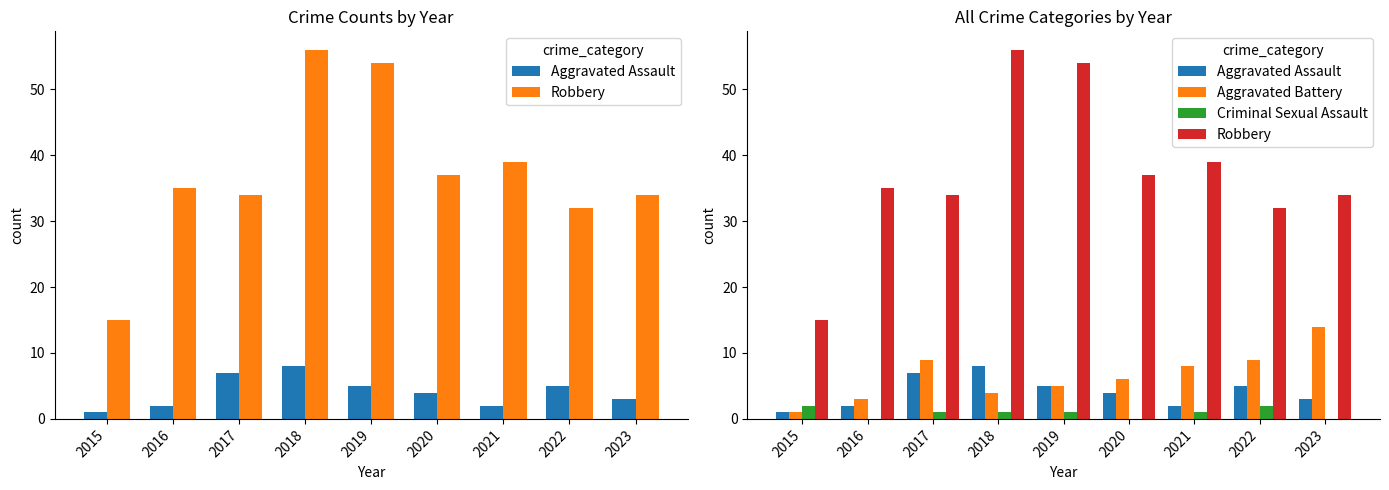

Reading left to right, transcribe all the data shown in this chart.

Aggravated Assault: 2015=1	2016=2	2017=7	2018=8	2019=5	2020=4	2021=2	2022=5	2023=3
Robbery: 2015=15	2016=35	2017=34	2018=56	2019=54	2020=37	2021=39	2022=32	2023=34
Aggravated Battery: 2015=1	2016=3	2017=9	2018=4	2019=5	2020=6	2021=8	2022=9	2023=14
Criminal Sexual Assault: 2015=2	2016=0	2017=1	2018=1	2019=1	2020=0	2021=1	2022=2	2023=0